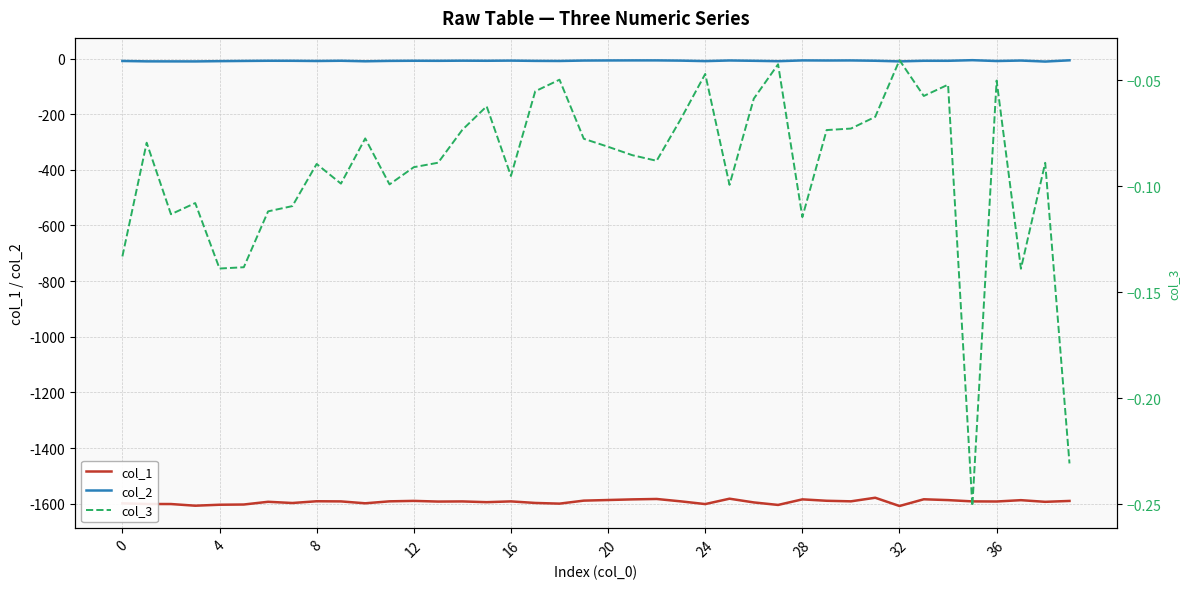

Which series changed the most between 33 and 39?

col_1